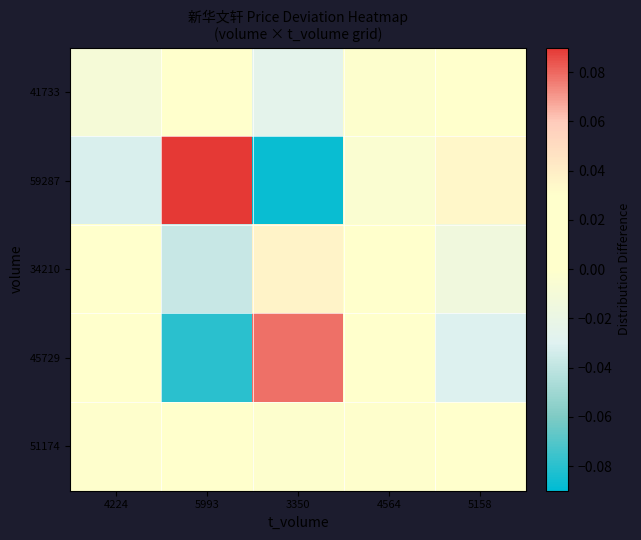

At which category is the sum across all series the highest?

3350